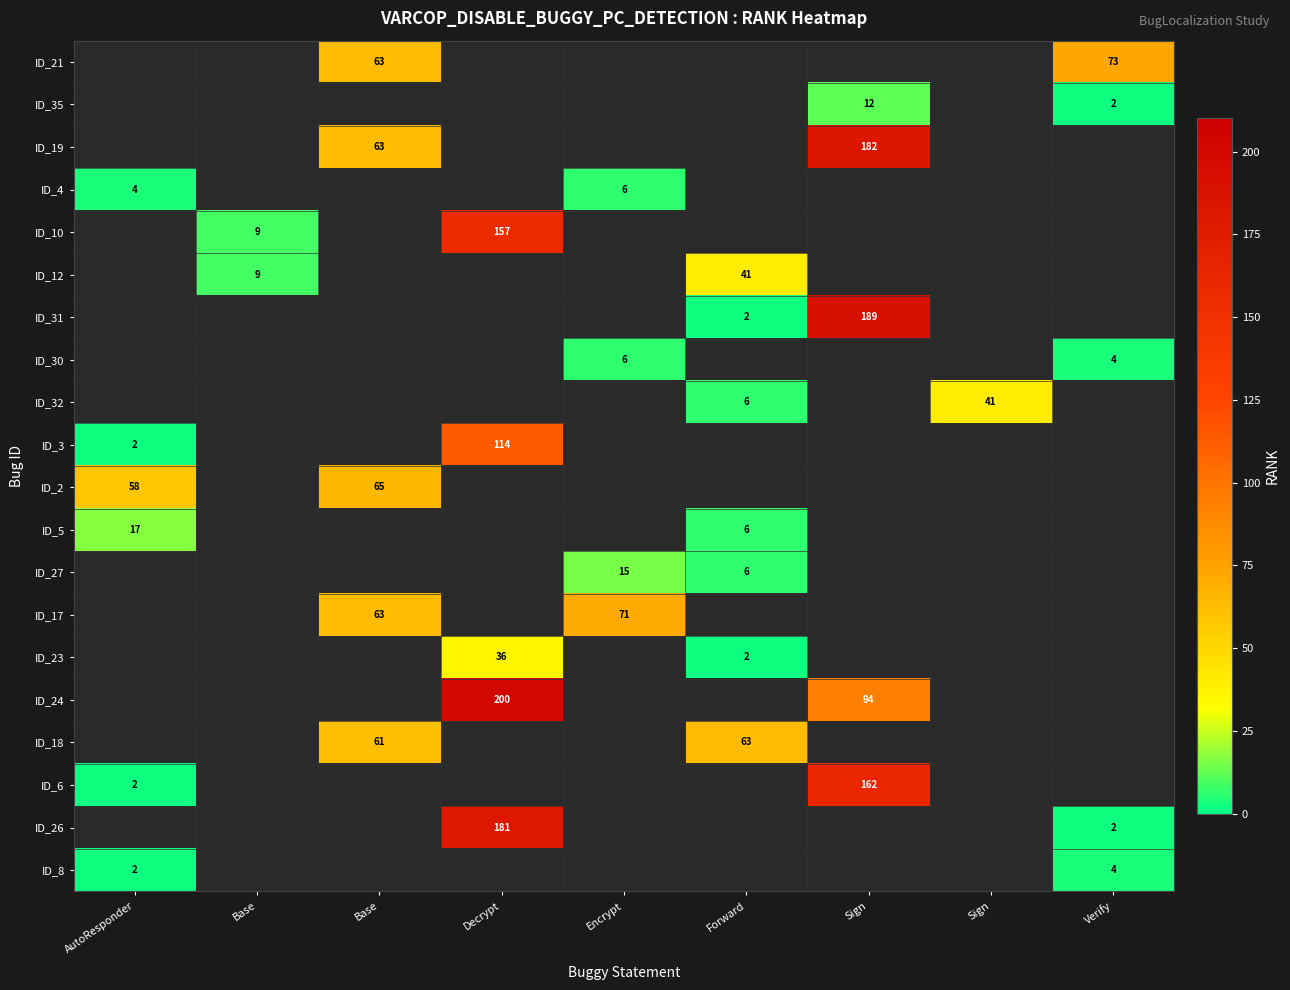

Which category has the lowest value across all series?

Verify